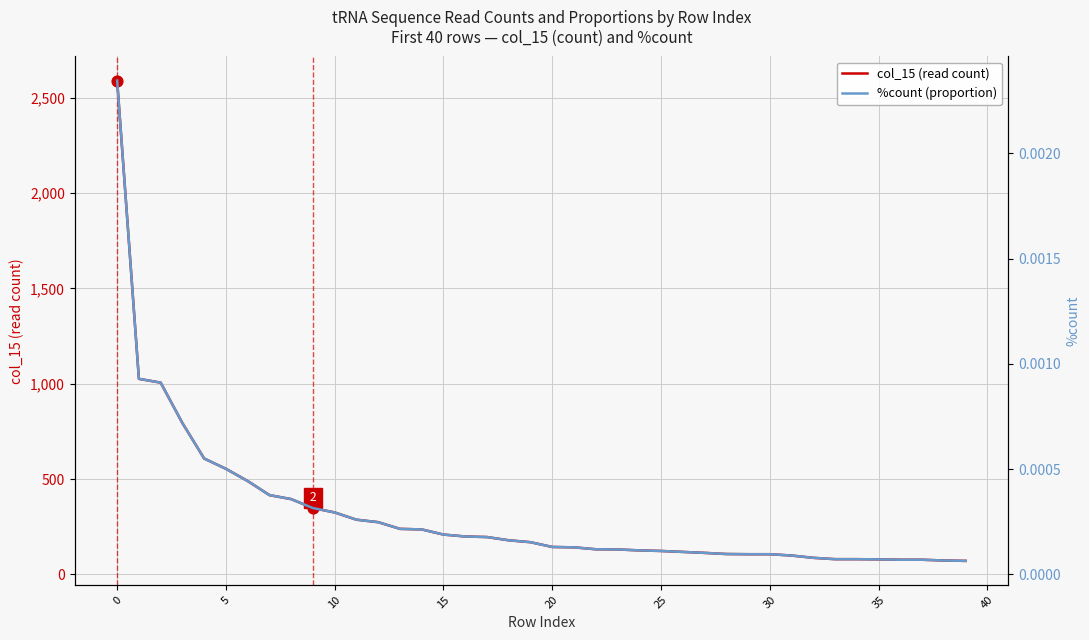

What is the total value across all series at 22?

132.0